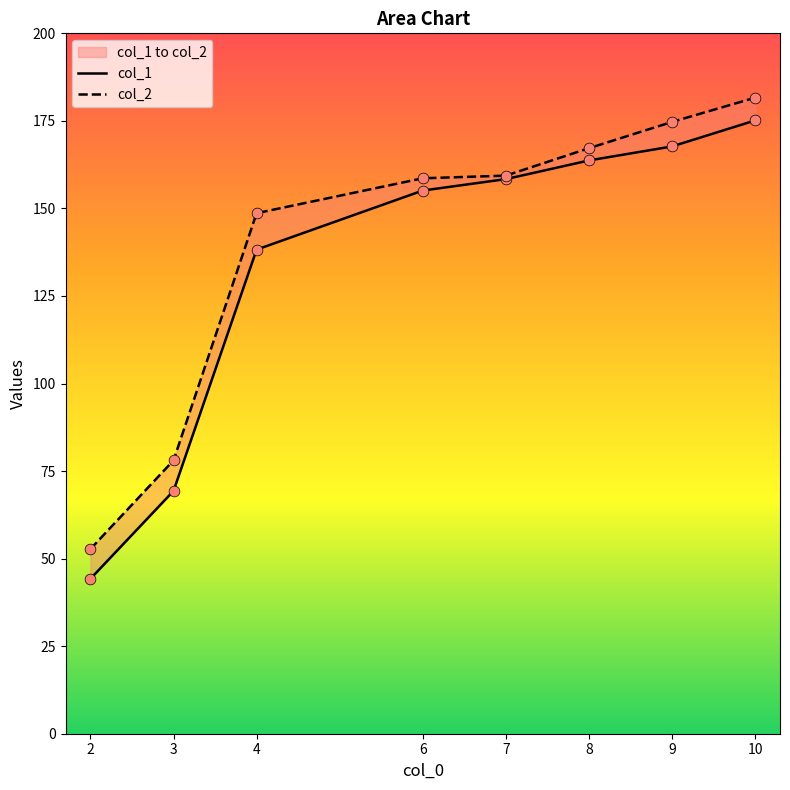

Which series has the largest Y range (max minus min)?

col_1